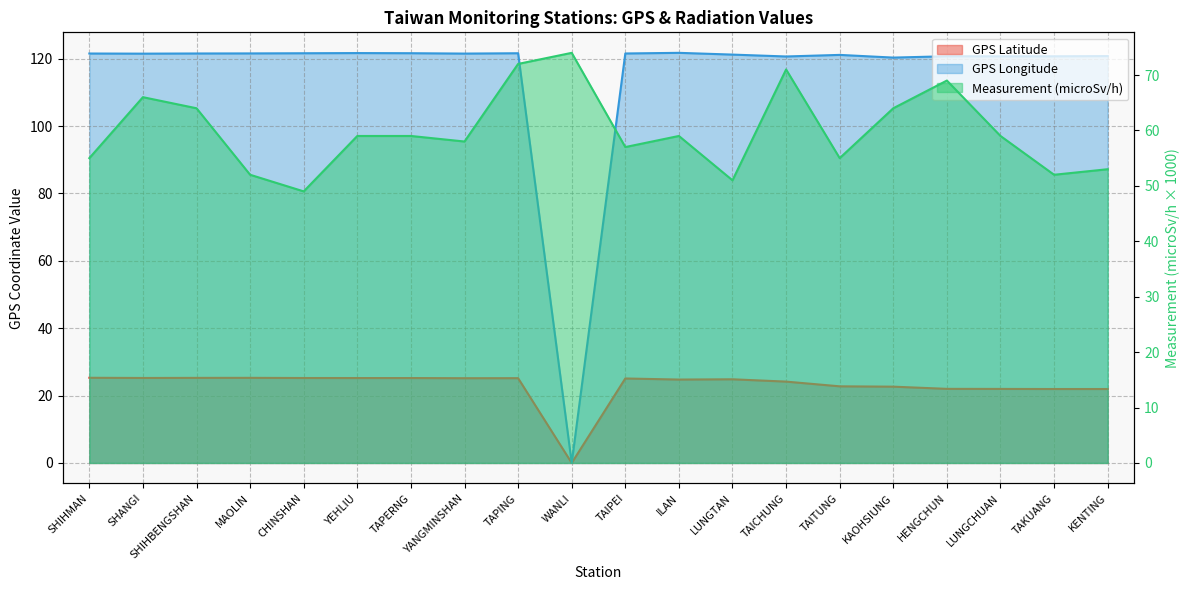

What value does the data have at WANLI, to the nearest 5?

75